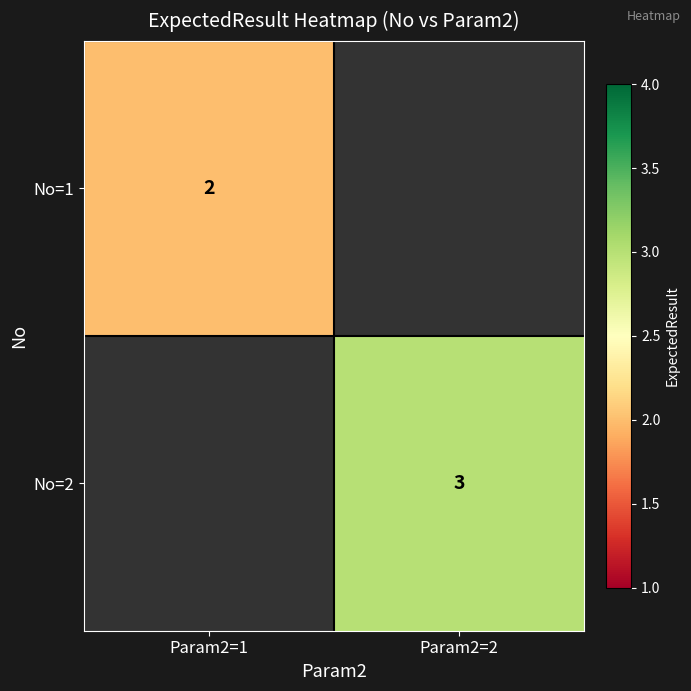

At how many categories does at least one series exceed 2?

1